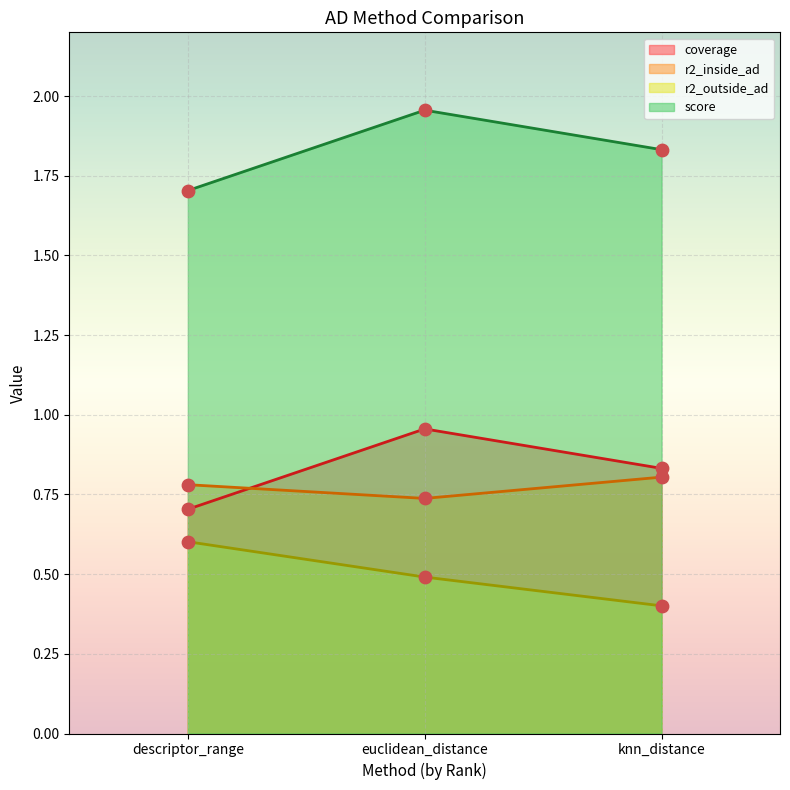

At how many categories does at least one series exceed 0?

3